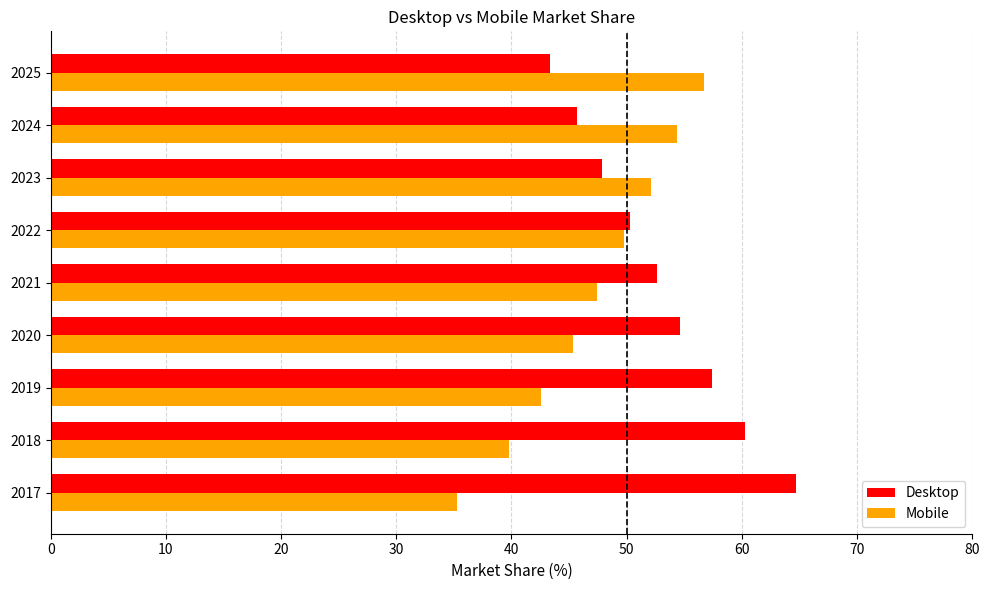

True or false: Desktop has a value of 60.2 at 2018.

True